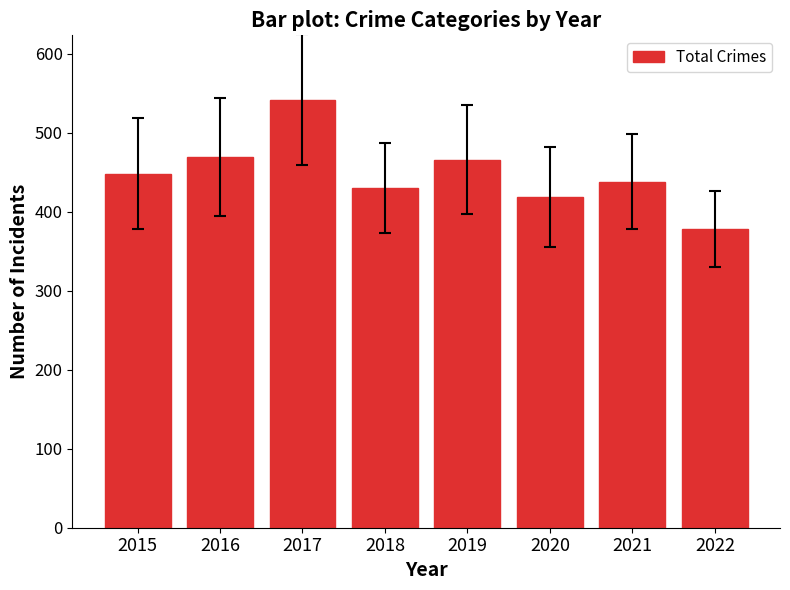

How many data points are less than 448?

4